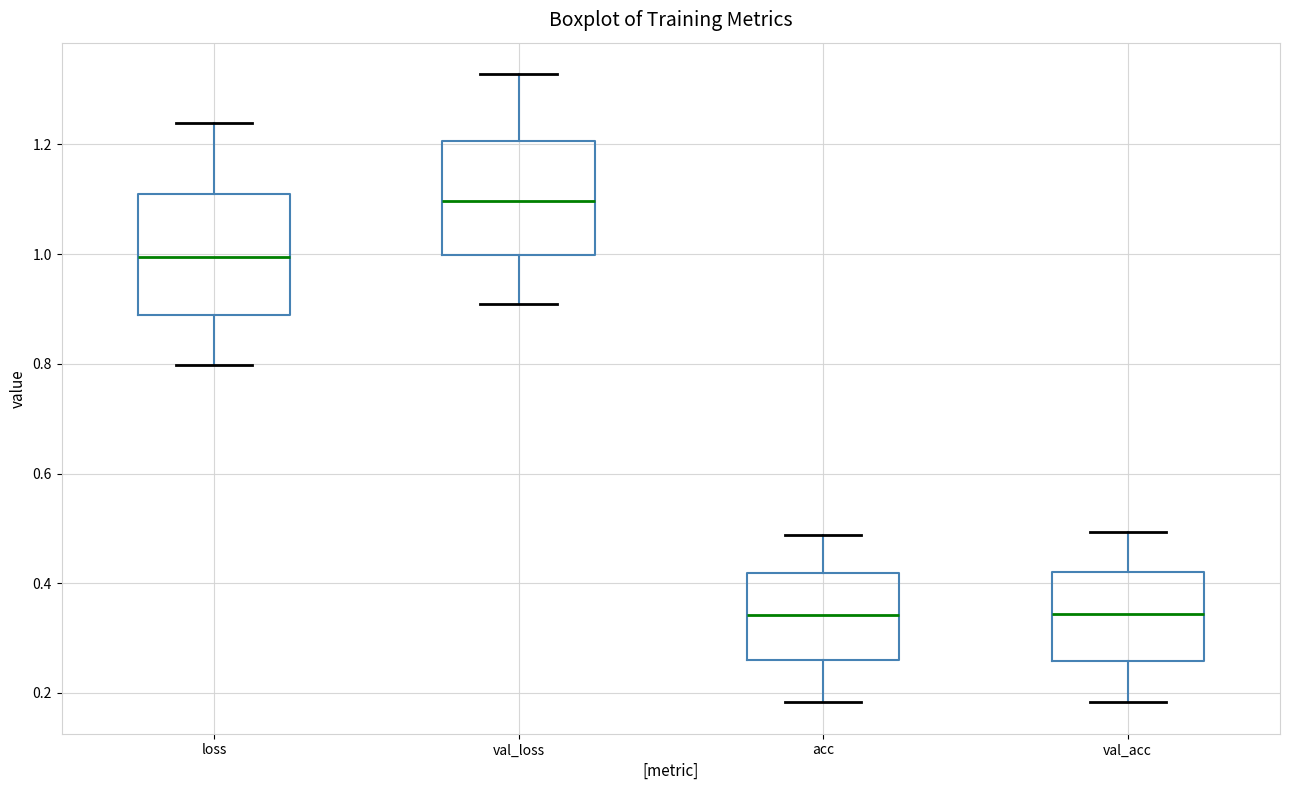

Where does the upper whisker of the box for acc end on the y-axis? The values are not printed on the chart, so give them approximately, as read against the axis.

0.48